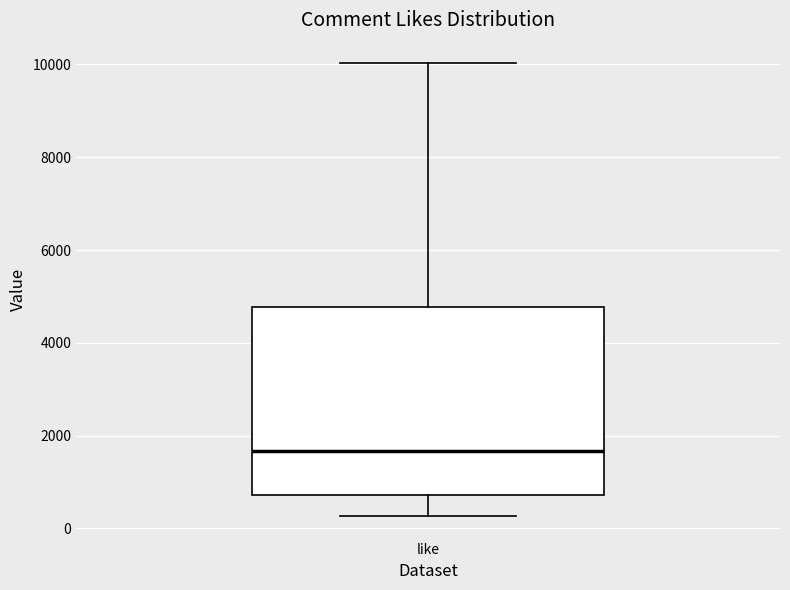

Transcribe this box plot: give where the median line is, the range the box spans, and where the two whiskers end, as read against the y-axis. The values are not printed on the chart, so give them approximately, as read against the axis.

median 1600, box 800 to 4800, whiskers 200 to 10000